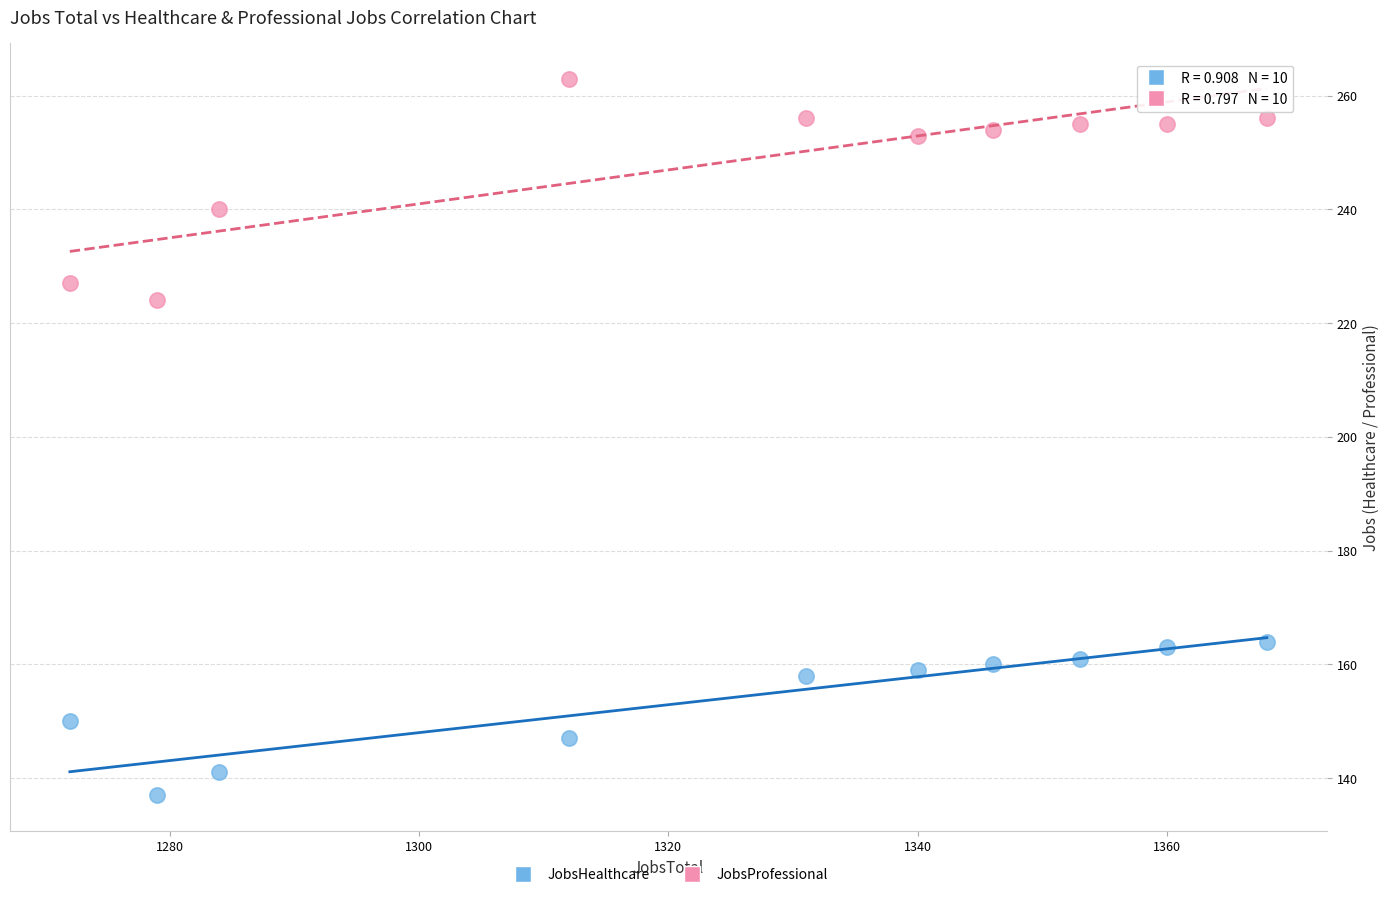

Across all data points, what is the range of Y values (max minus min)?

126